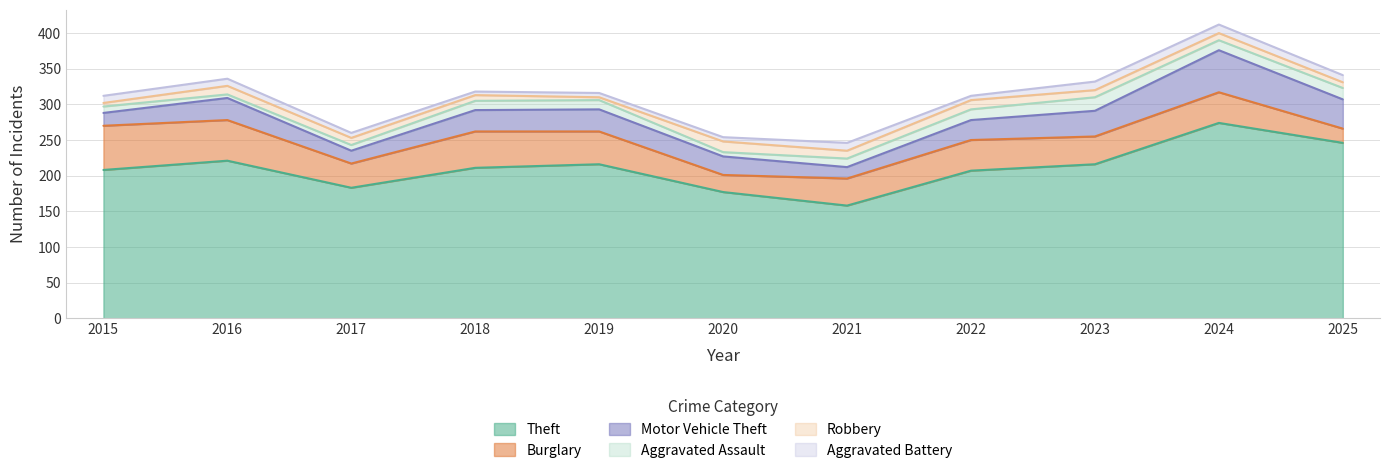

Reading left to right, transcribe all the data shown in this chart.

Theft: 2015=208	2016=221	2017=183	2018=211	2019=216	2020=177	2021=158	2022=207	2023=216	2024=274	2025=246
Burglary: 2015=62	2016=57	2017=34	2018=51	2019=46	2020=24	2021=38	2022=43	2023=39	2024=43	2025=20
Motor Vehicle Theft: 2015=18	2016=31	2017=18	2018=30	2019=31	2020=26	2021=16	2022=28	2023=36	2024=59	2025=41
Aggravated Assault: 2015=9	2016=5	2017=8	2018=13	2019=13	2020=6	2021=12	2022=15	2023=19	2024=14	2025=16
Robbery: 2015=5	2016=12	2017=10	2018=8	2019=4	2020=15	2021=11	2022=13	2023=10	2024=10	2025=8
Aggravated Battery: 2015=10	2016=10	2017=7	2018=5	2019=6	2020=6	2021=11	2022=6	2023=12	2024=12	2025=10